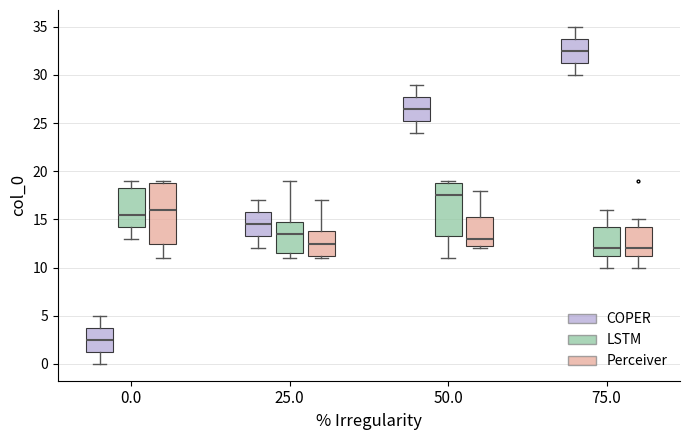

Reading left to right, transcribe this box plot: for each box, give where its median line is, the range the box spans, and where its two whiskers end, as read against the y-axis. The values are not printed on the chart, so give them approximately, as read against the axis.

0.0 (COPER): median 2.5, box 1.5 to 4.0, whiskers 0.0 to 5.0
0.0 (LSTM): median 15.5, box 14.5 to 18.5, whiskers 13.0 to 19.0
0.0 (Perceiver): median 16.0, box 12.5 to 19.0, whiskers 11.0 to 19.0 (just above the box's upper edge)
25.0 (COPER): median 14.5, box 13.5 to 16.0, whiskers 12.0 to 17.0
25.0 (LSTM): median 13.5, box 11.5 to 15.0, whiskers 11.0 to 19.0
25.0 (Perceiver): median 12.5, box 11.5 to 14.0, whiskers 11.0 to 17.0
50.0 (COPER): median 26.5, box 25.5 to 28.0, whiskers 24.0 to 29.0
50.0 (LSTM): median 17.5, box 13.5 to 19.0, whiskers 11.0 to 19.0 (just above the box's upper edge)
50.0 (Perceiver): median 13.0, box 12.5 to 15.5, whiskers 12.0 to 18.0
75.0 (COPER): median 32.5, box 31.5 to 34.0, whiskers 30.0 to 35.0
75.0 (LSTM): median 12.0, box 11.5 to 14.5, whiskers 10.0 to 16.0
75.0 (Perceiver): median 12.0, box 11.5 to 14.5, whiskers 10.0 to 15.0